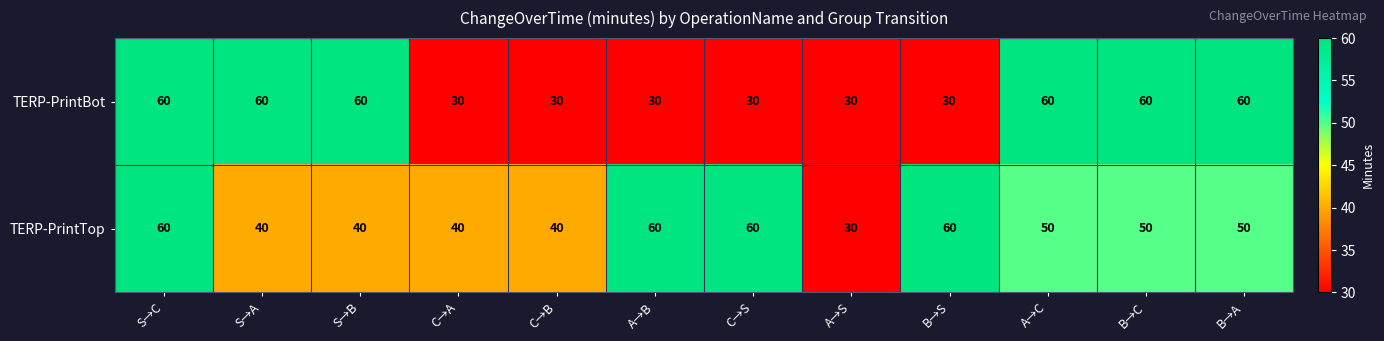

Between A→B and A→C, which series saw the biggest shift?

TERP-PrintBot